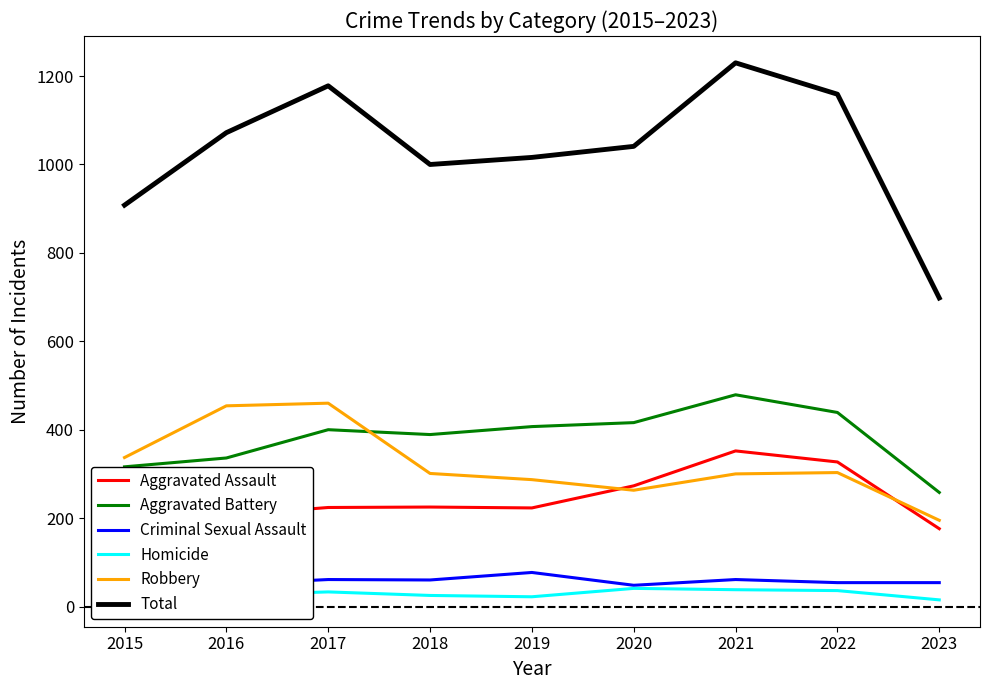

At which label does Criminal Sexual Assault first exceed 54?

2017